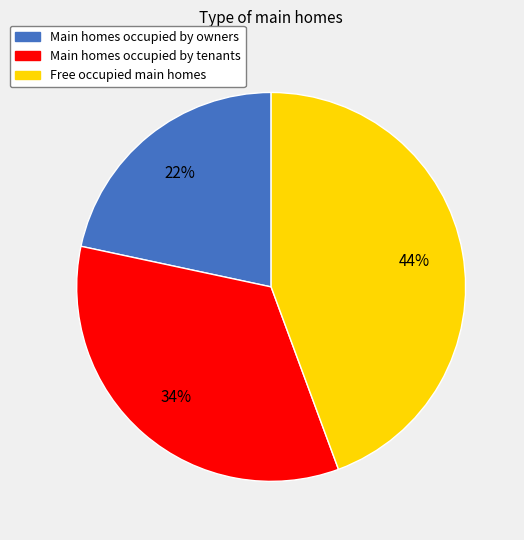

To the nearest percent, what is the average slice percentage?

33%